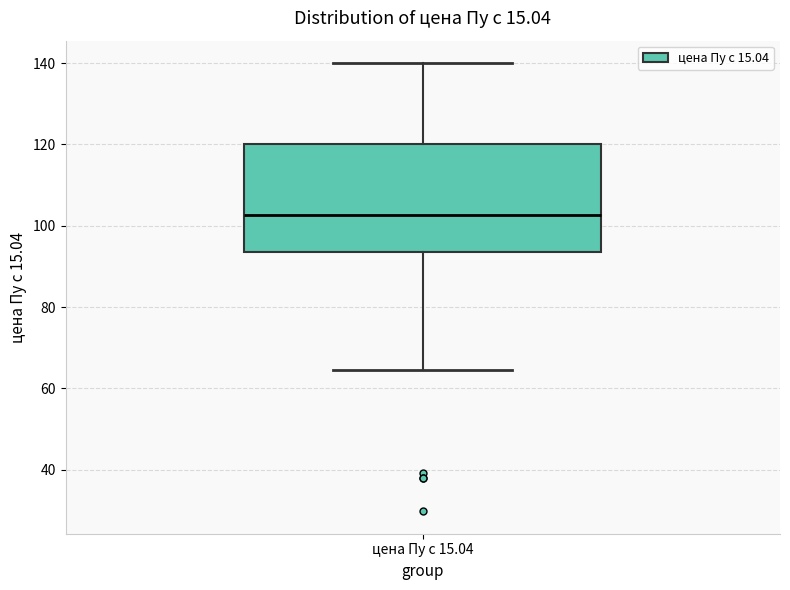

Transcribe this box plot: give where the median line is, the range the box spans, and where the two whiskers end, as read against the y-axis. The values are not printed on the chart, so give them approximately, as read against the axis.

median 102, box 94 to 120, whiskers 64 to 140